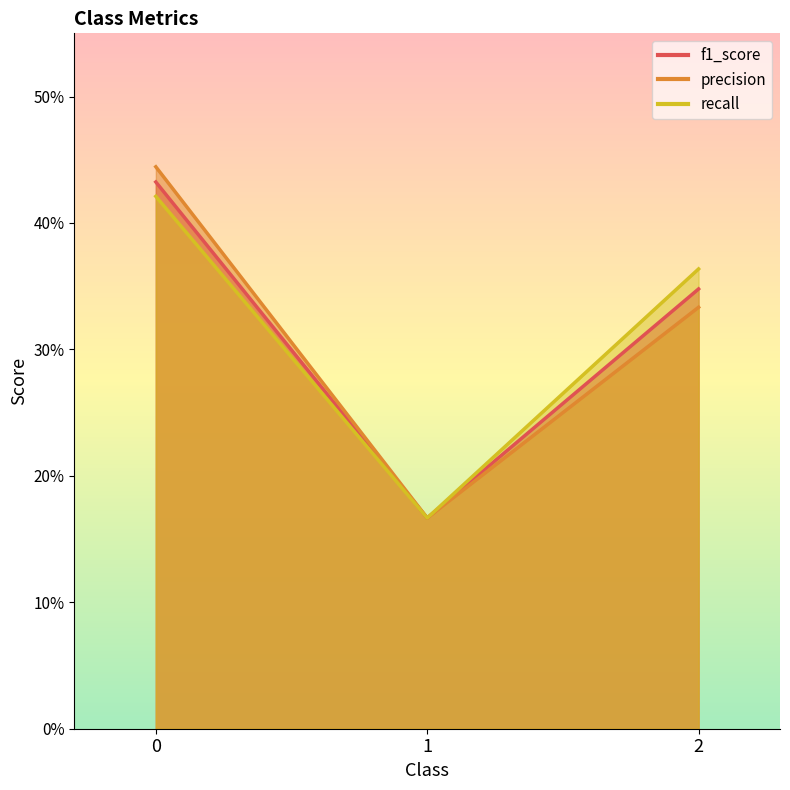

Which series changed the most between 0 and 2?

precision